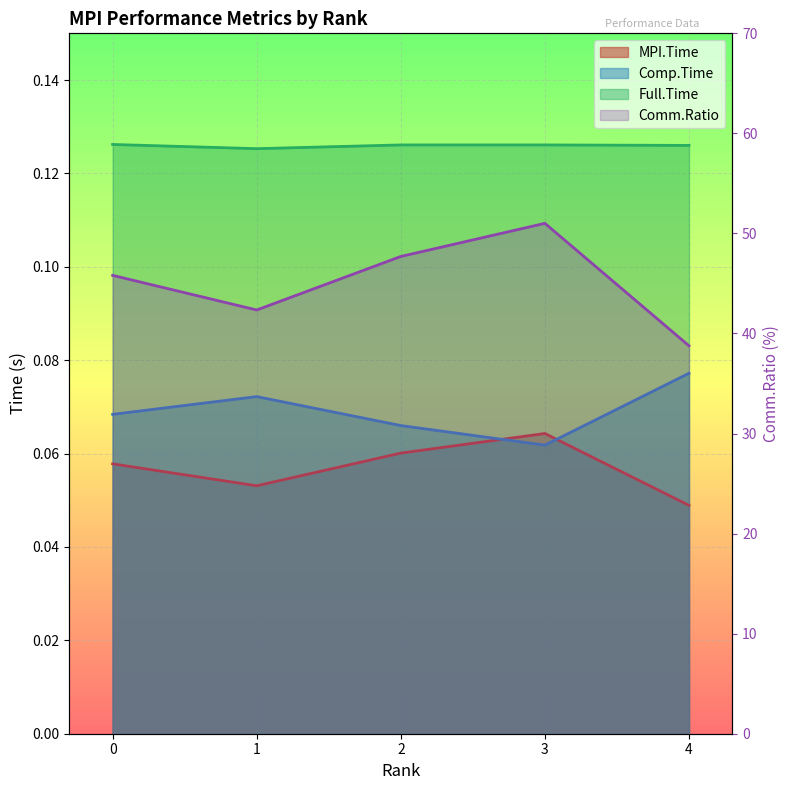

What is the difference between the Comm.Ratio values at 3 and 2?

3.3